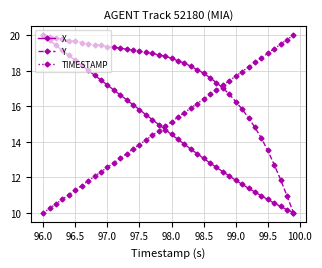

What is the maximum value for X?

20.0